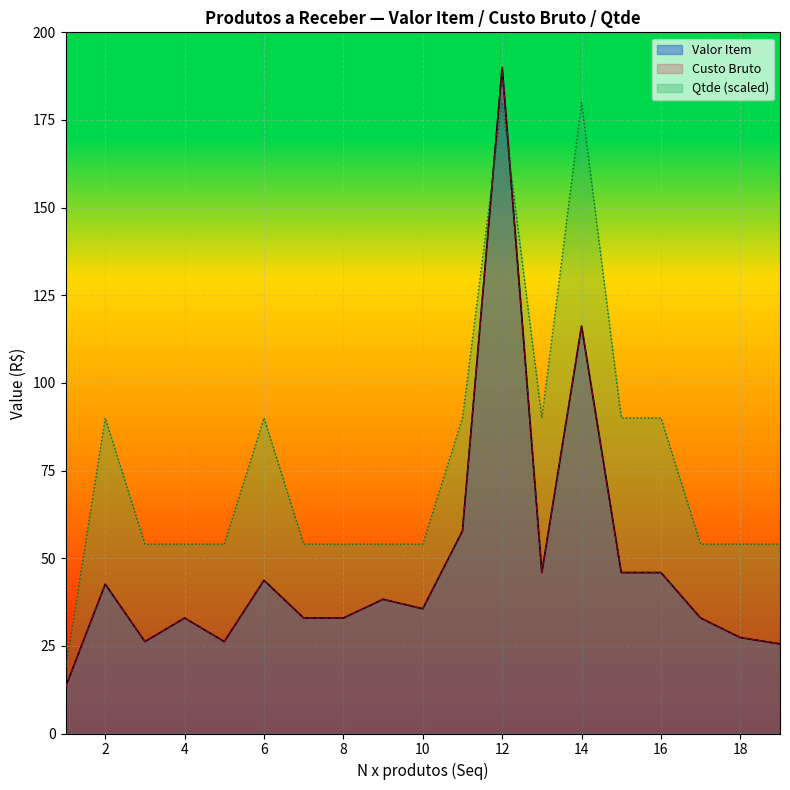

Which series has the largest range (max minus min)?

Valor Item